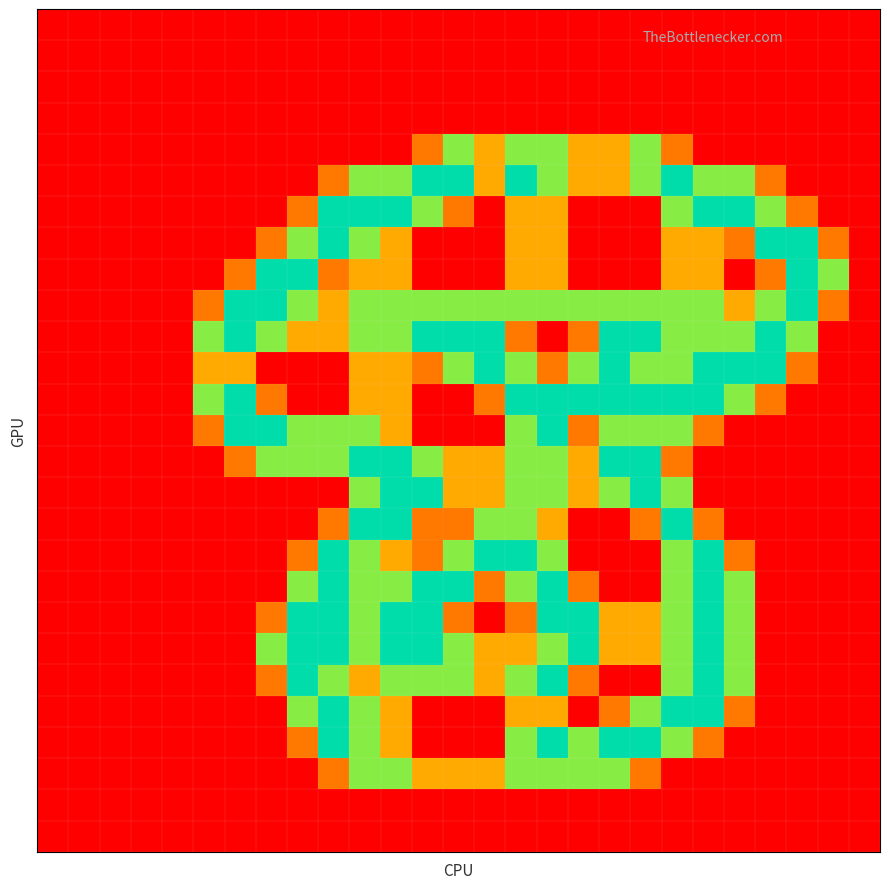

At how many categories does at least one series exceed 1?

21